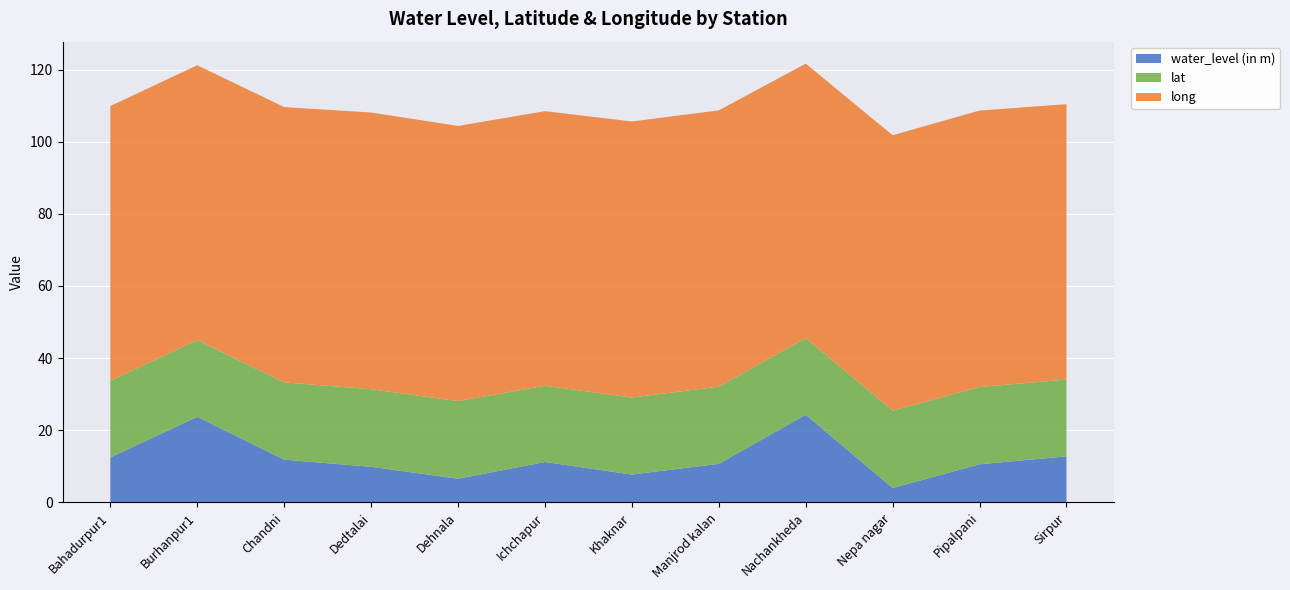

Reading left to right, what are all the values shown in this chart?

water_level (in m): 12.4	23.7	11.8	9.8	6.5	11.2	7.7	10.7	24.3	4.0	10.6	12.8
lat: 21.3	21.3	21.4	21.5	21.5	21.2	21.4	21.4	21.2	21.5	21.4	21.3
long: 76.2	76.2	76.4	76.8	76.3	76.2	76.6	76.6	76.2	76.4	76.7	76.4